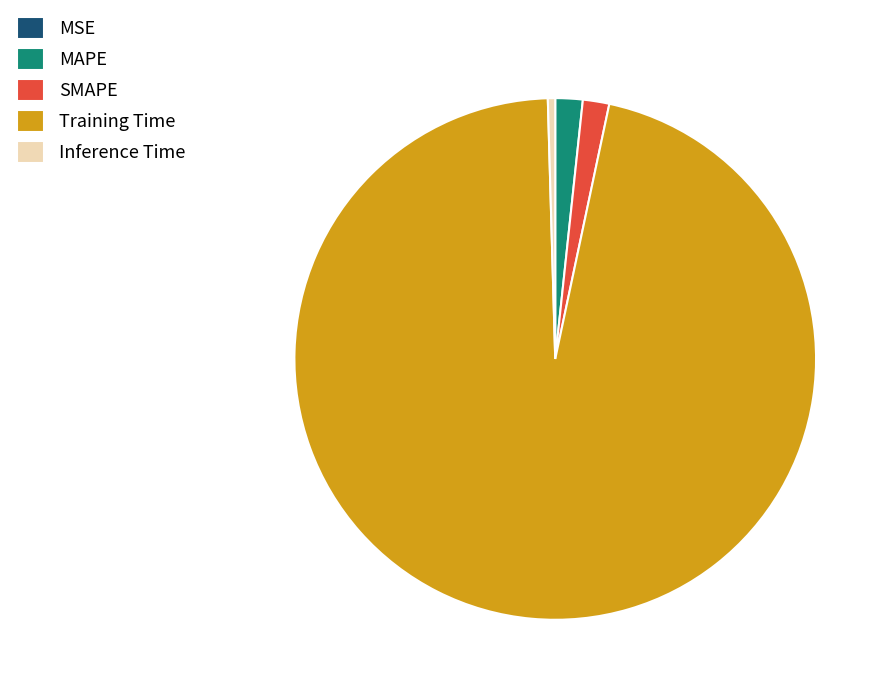

The SMAPE slice represents 2% of the pie. True or false?

True